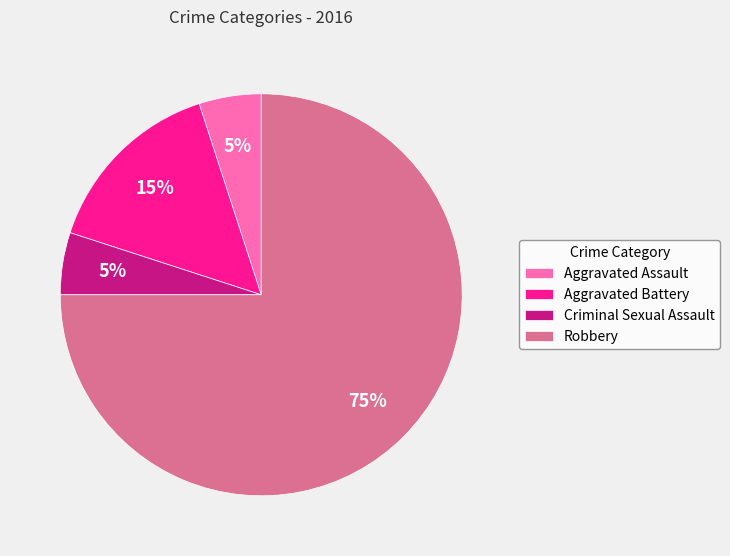

Is there any slice that represents more than half of the pie?

Yes